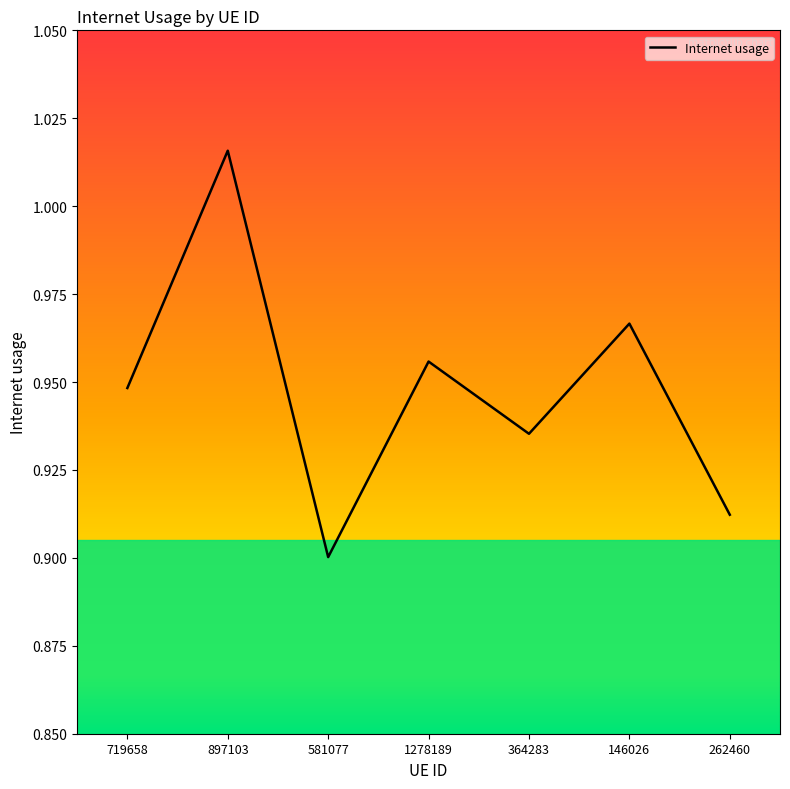

Which category has the lowest value across all series?

581077